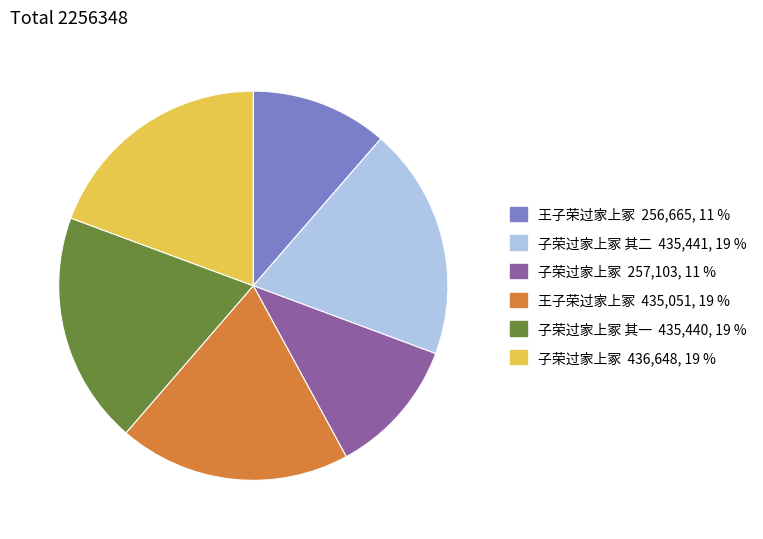

Count the number of slices in the pie.

6